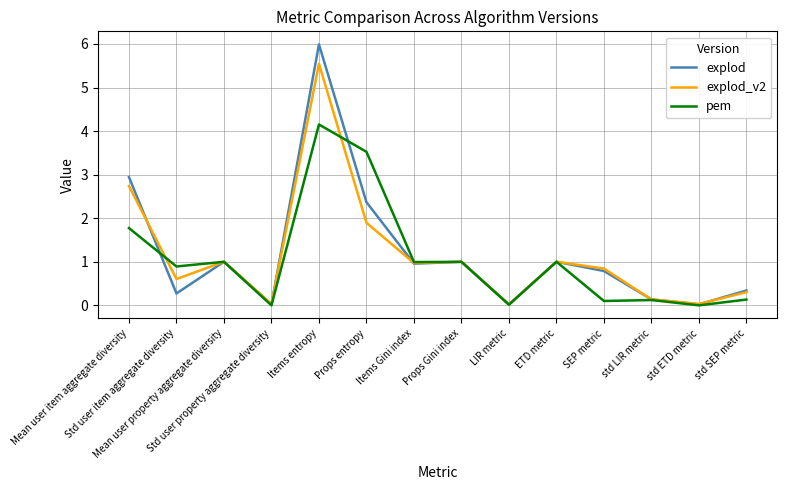

What is the greatest value displayed?

6.0